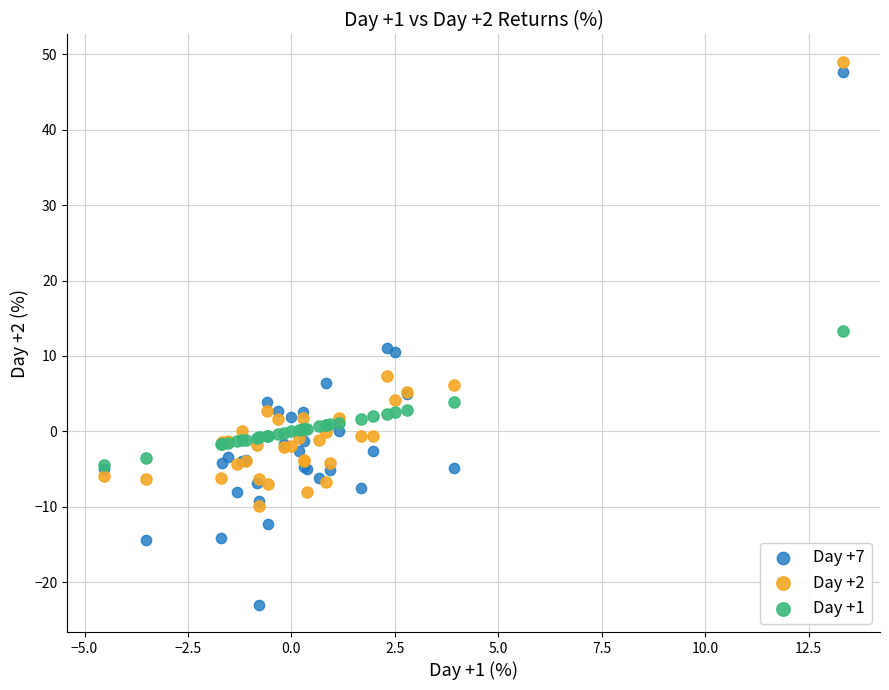

What are all the series names shown in the legend?

Day +7, Day +2, Day +1